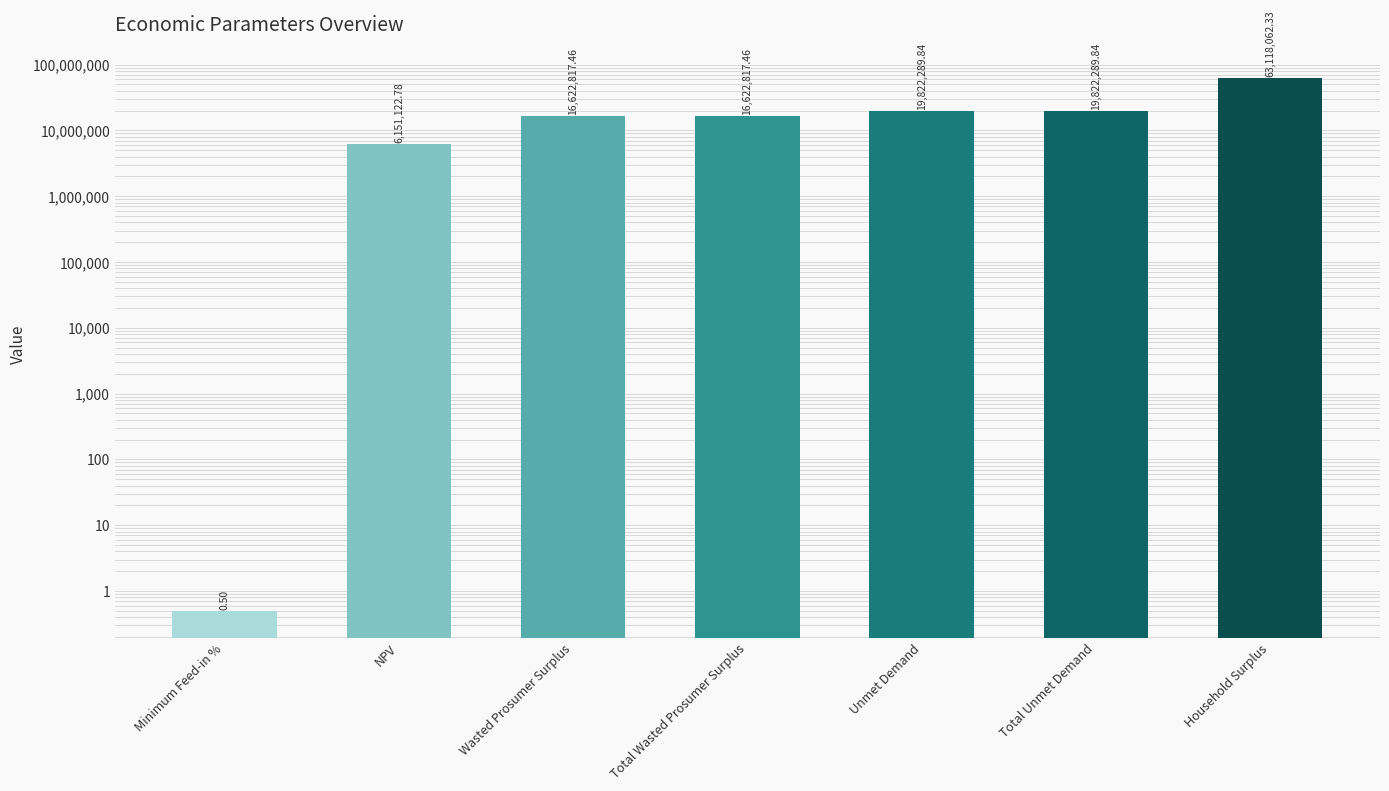

What is the sum of all values?

142159400.2